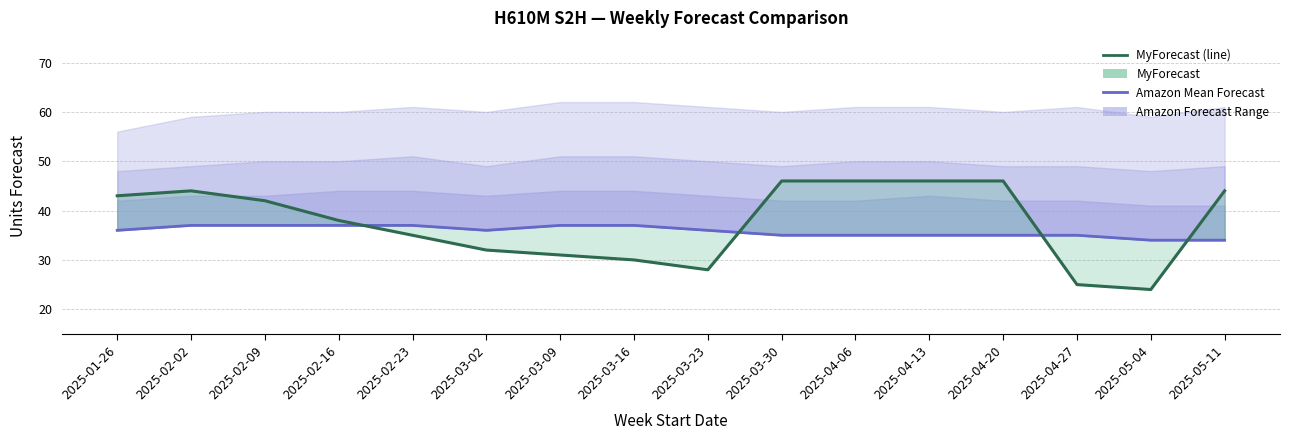

Reading right to left, what are all the values shown in this chart?

Amazon Mean Forecast: 34	34	35	35	35	35	35	36	37	37	36	37	37	37	37	36
MyForecast: 44	24	25	46	46	46	46	28	30	31	32	35	38	42	44	43